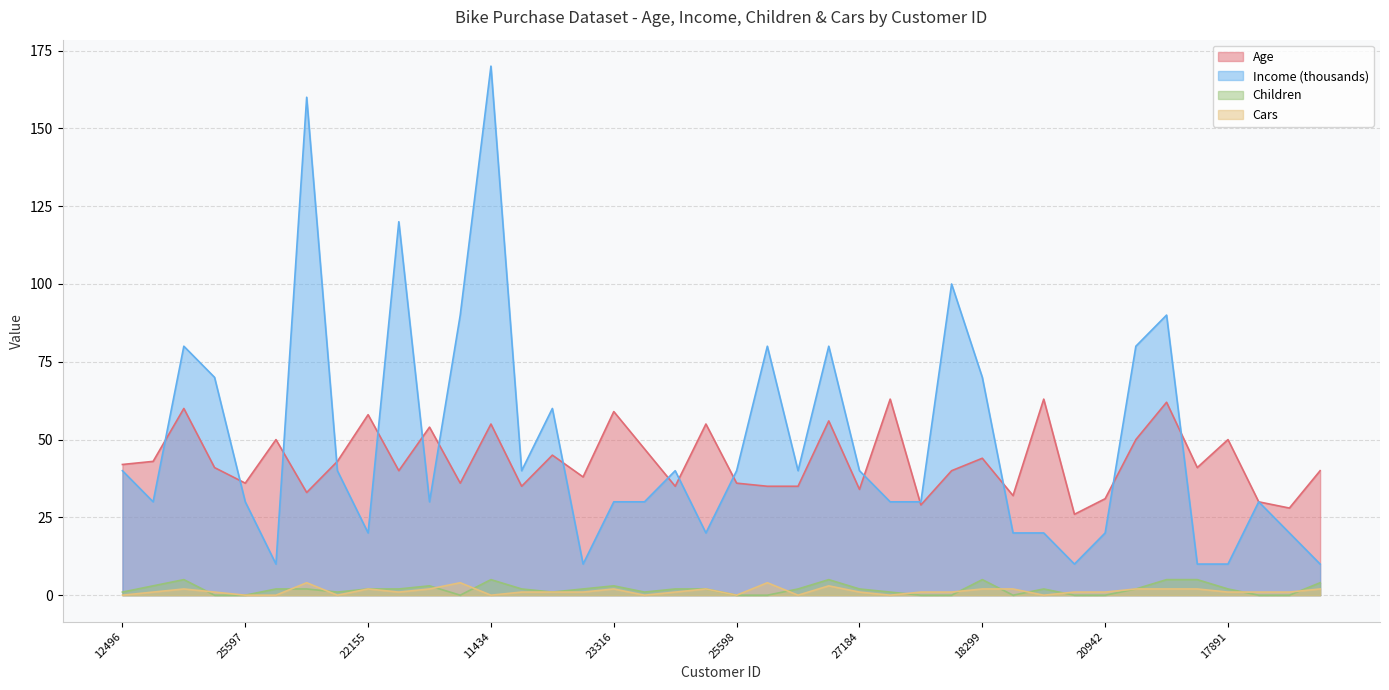

Does the chart display data point markers on the line(s)?

No